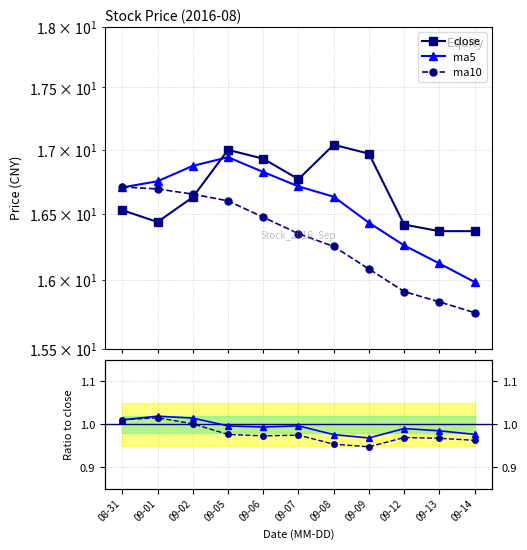

The close series shows 17.0 at 09-05. True or false?

True